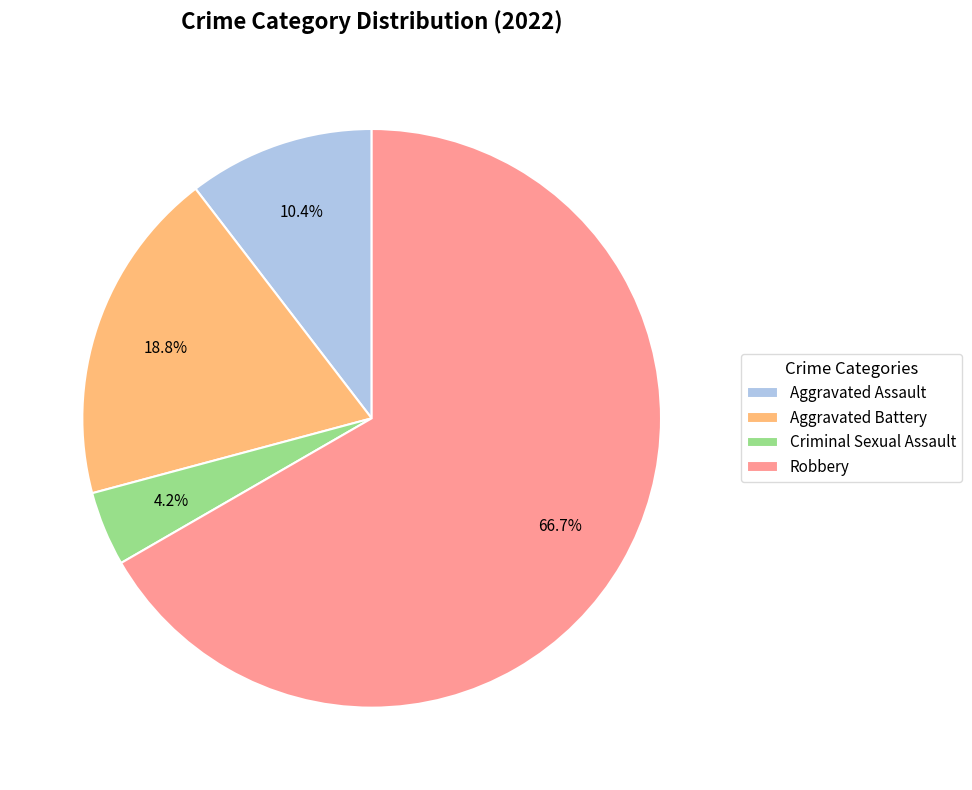

The Aggravated Battery slice represents 19% of the pie. True or false?

True